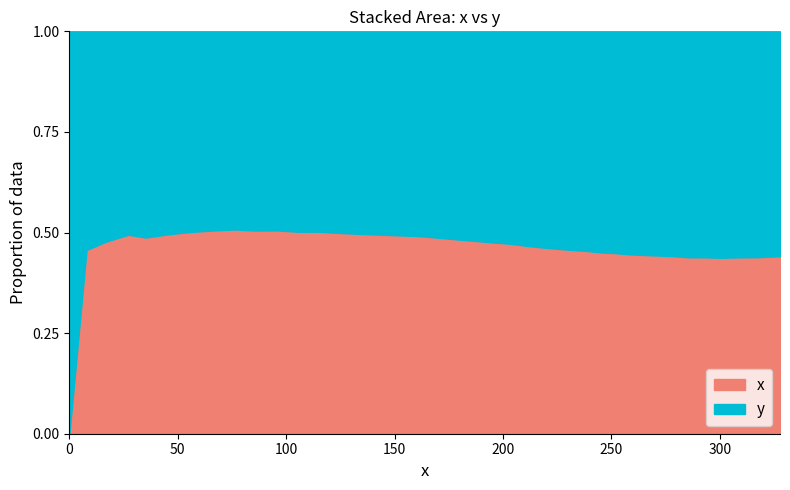

The x series shows 161.8 at 17. True or false?

True